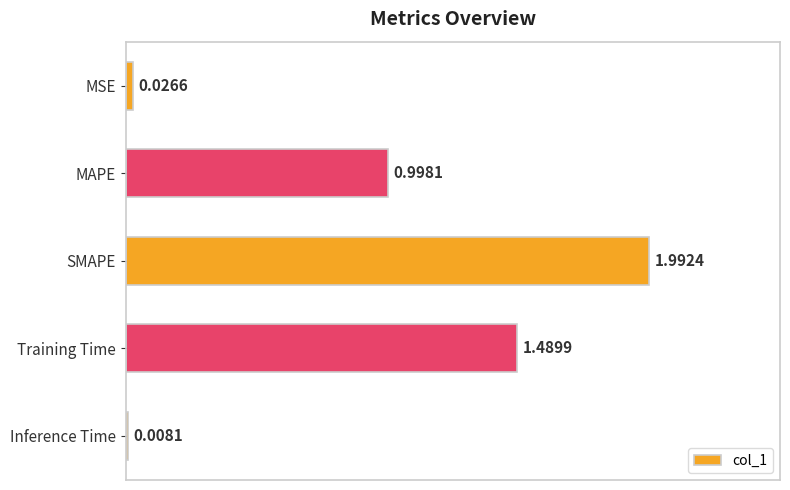

What is the average value?

0.9